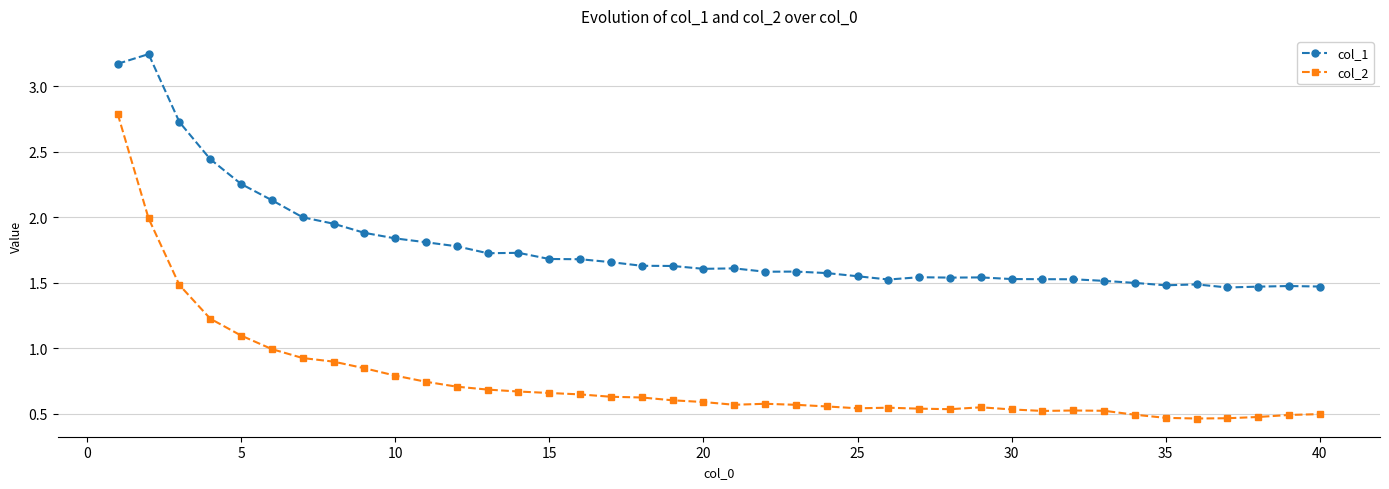

Does the chart have visible grid lines?

Yes